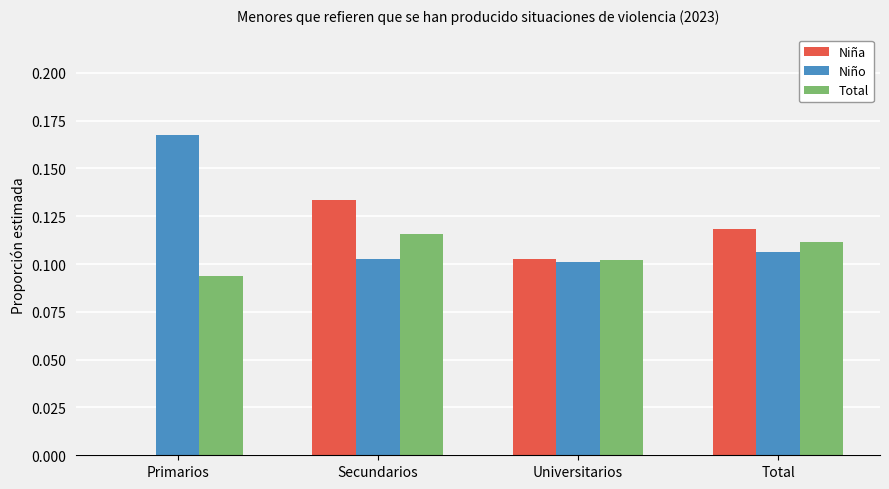

Are the bars horizontal?

No